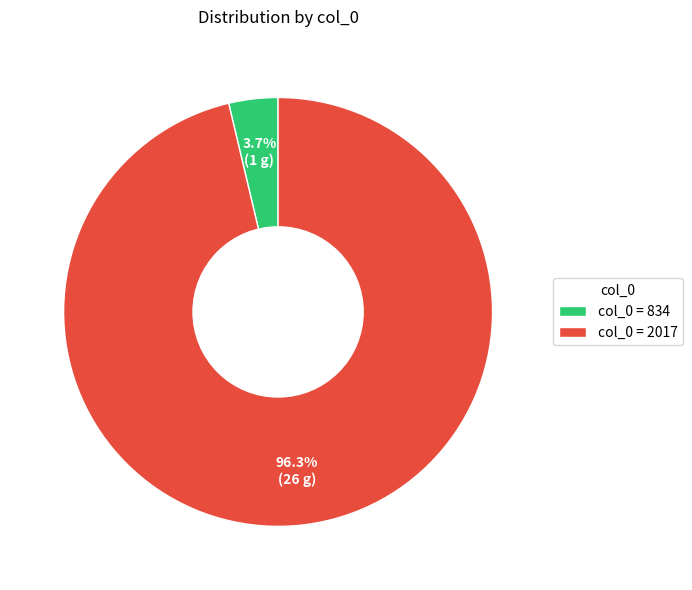

What is the largest slice in the pie chart?

col_0 = 2017